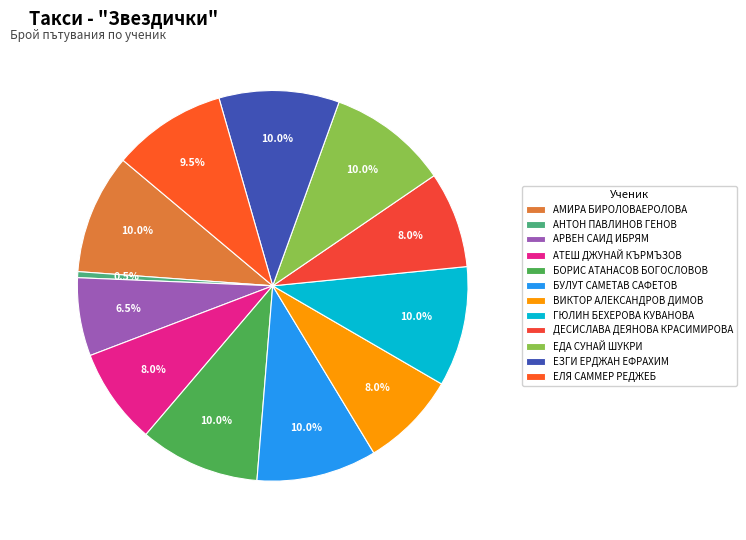

Count the number of slices in the pie.

12